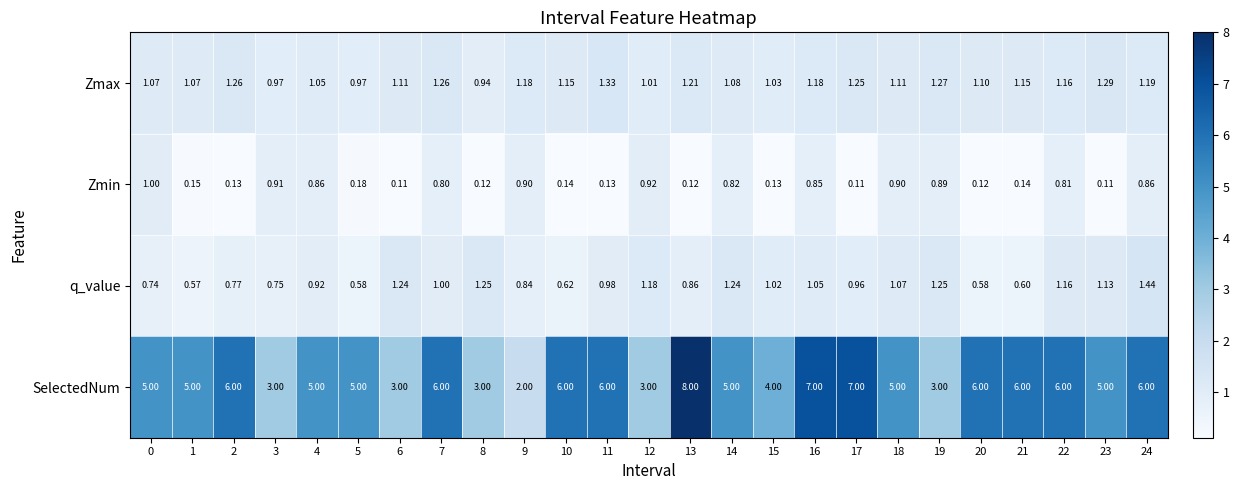

Which series has the largest total across all categories?

SelectedNum